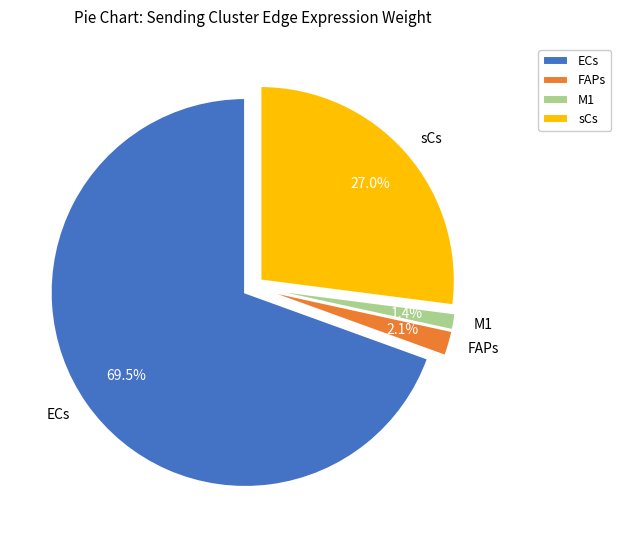

What portion of the pie excludes sCs?

73.0%